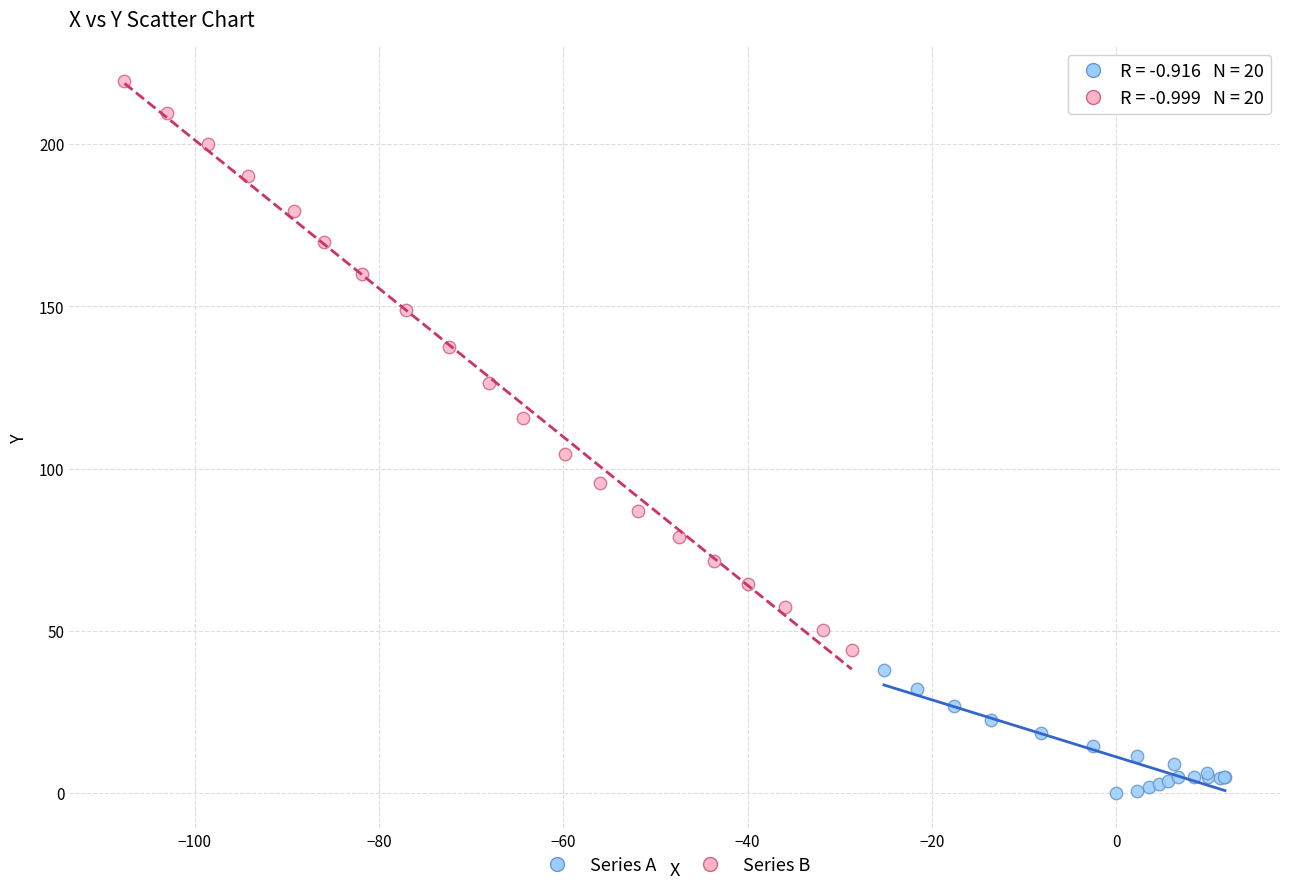

Which series contains the highest Y value?

Series B